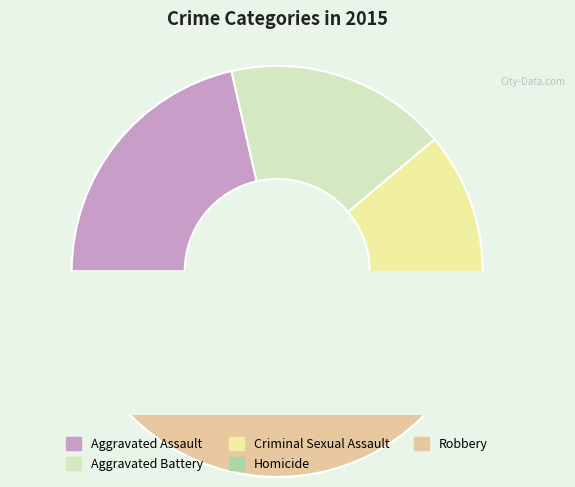

Count the number of slices in the pie.

5